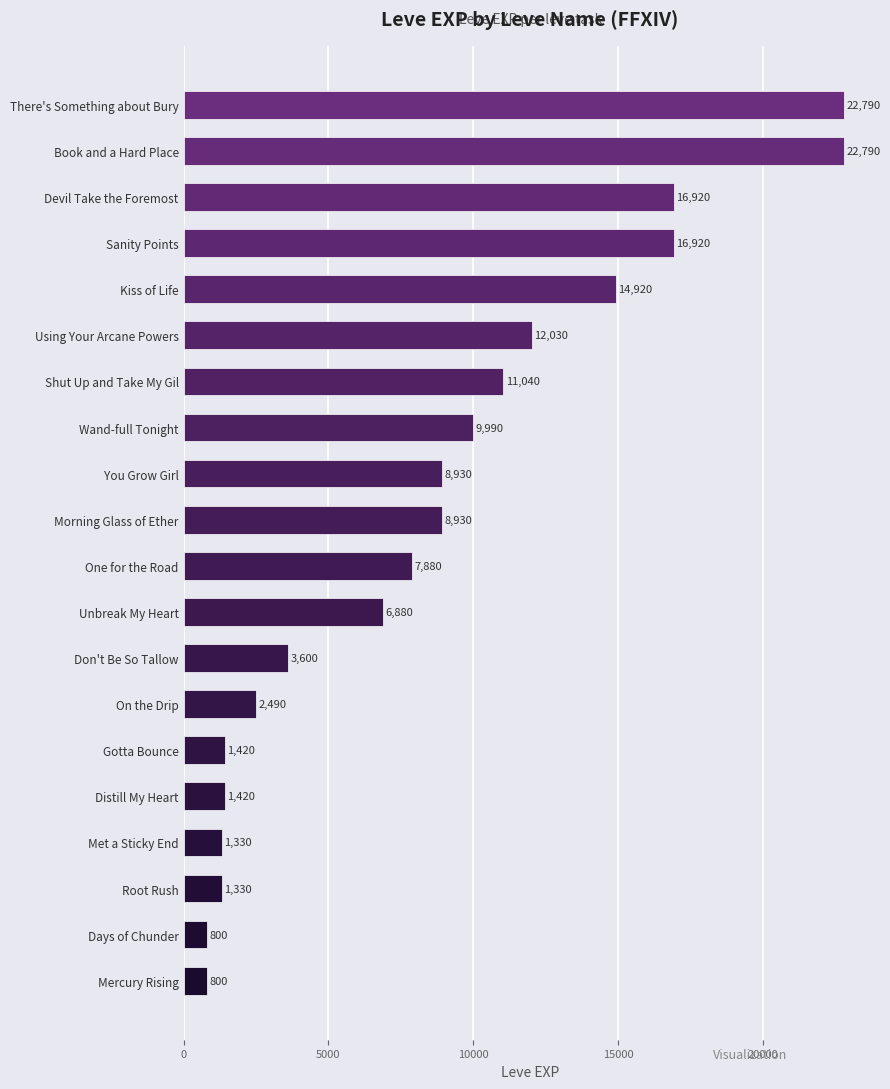

Between There's Something about Bury and Mercury Rising, which is larger?

There's Something about Bury